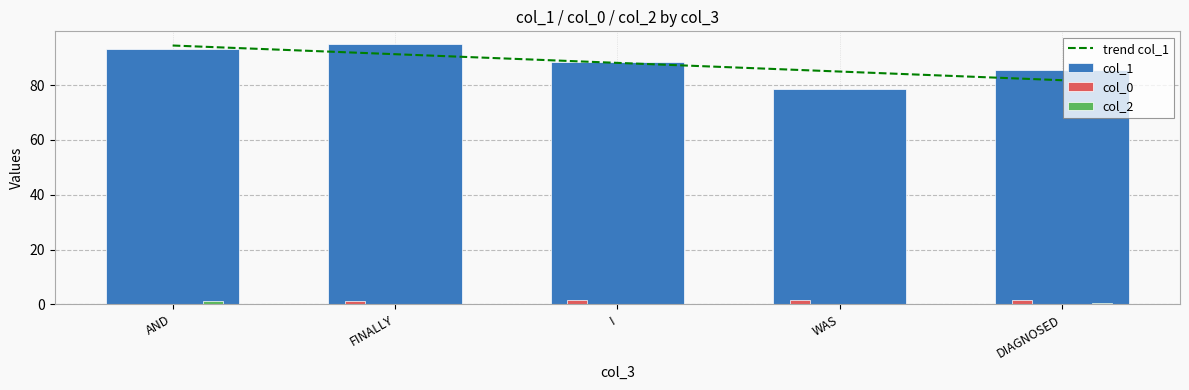

At which category is the sum across all series the highest?

AND